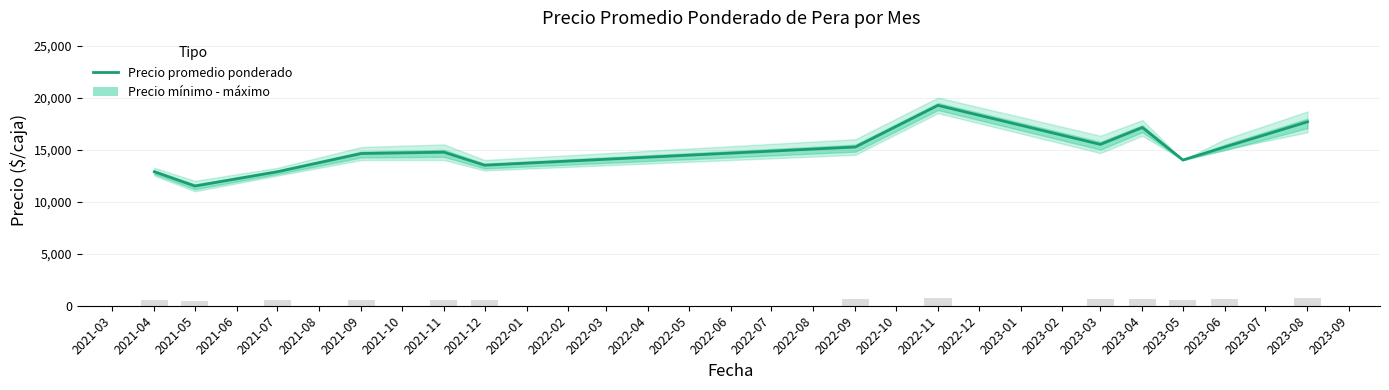

Which has a higher value, 2023-04 or 2021-12?

2023-04